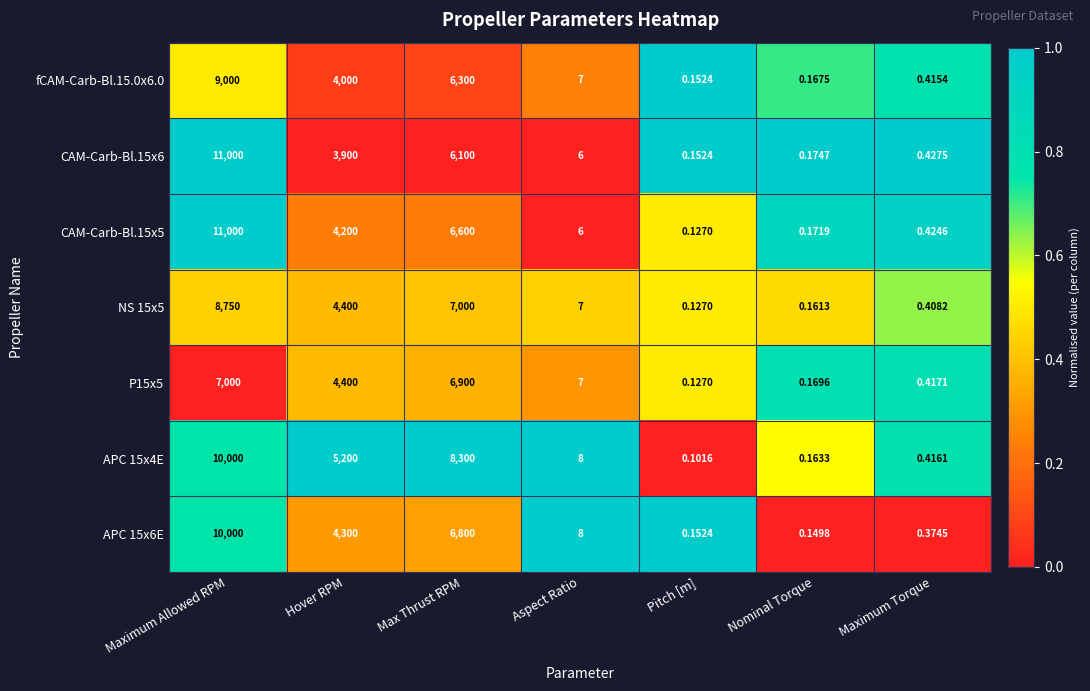

Rank the categories by APC 15x4E value from highest to lowest.

Maximum Allowed RPM, Max Thrust RPM, Hover RPM, Aspect Ratio, Maximum Torque, Nominal Torque, Pitch [m]